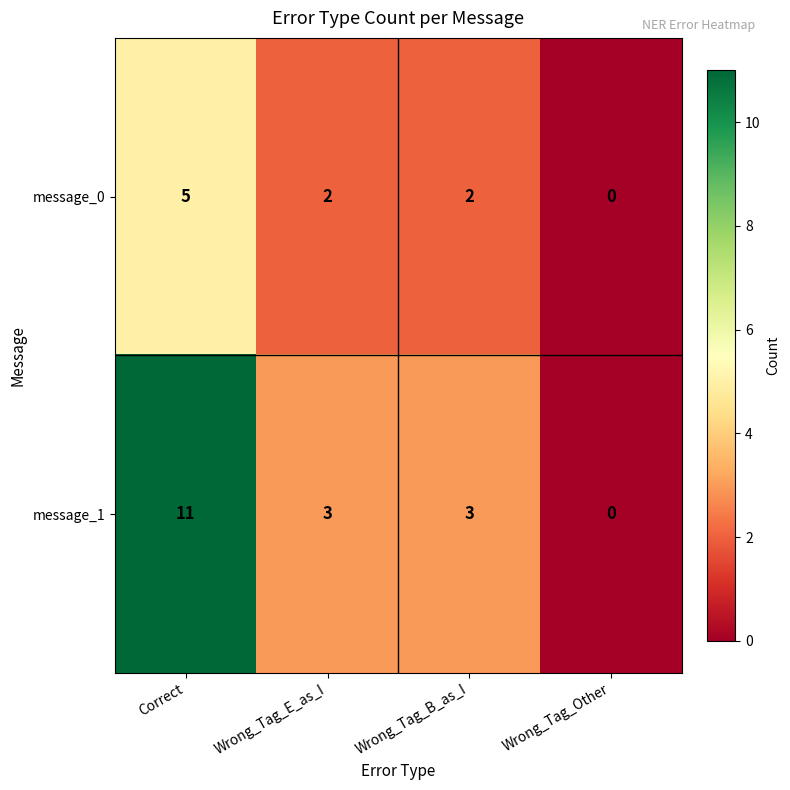

At which label does message_1 first exceed 3?

Correct